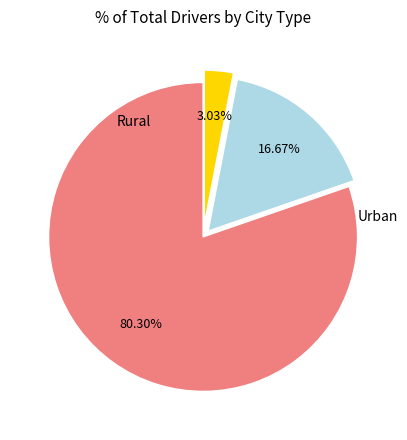

Is there a majority slice in this chart?

Yes